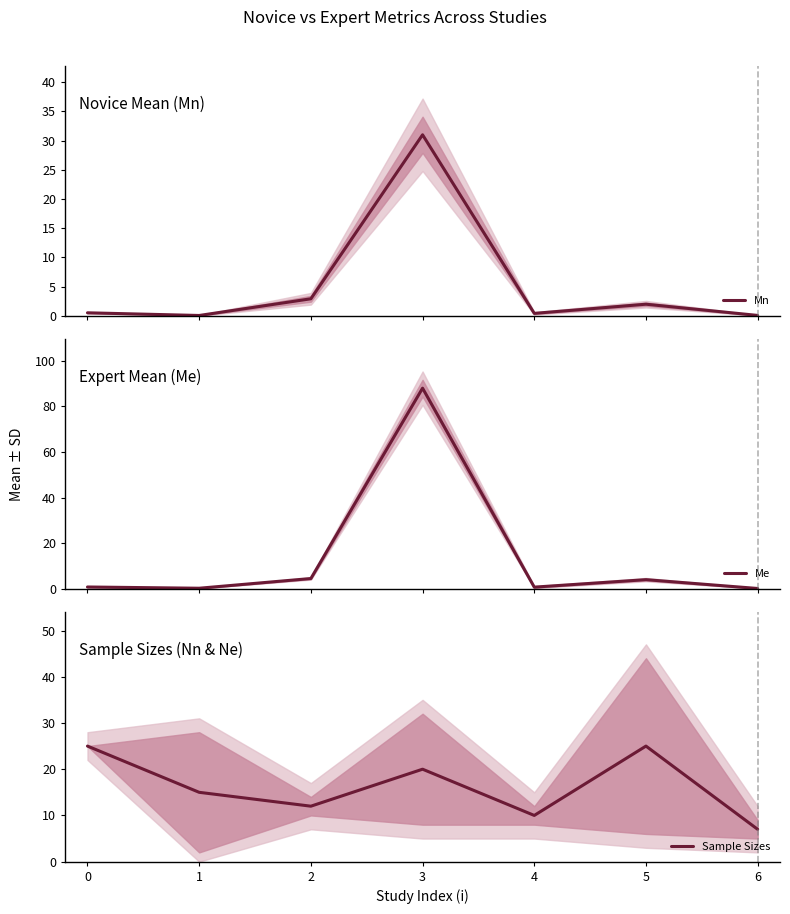

What is the highest value of the Mn series?

31.0